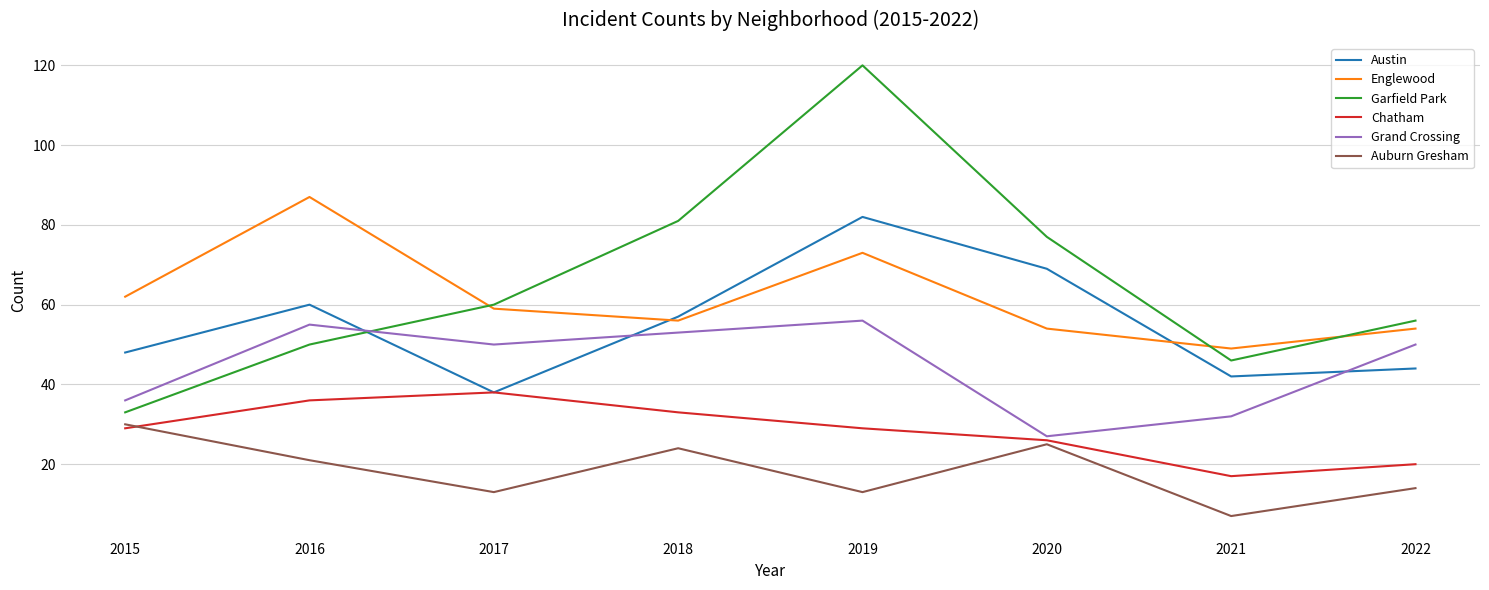

What value does the Chatham series have at 2018?

33